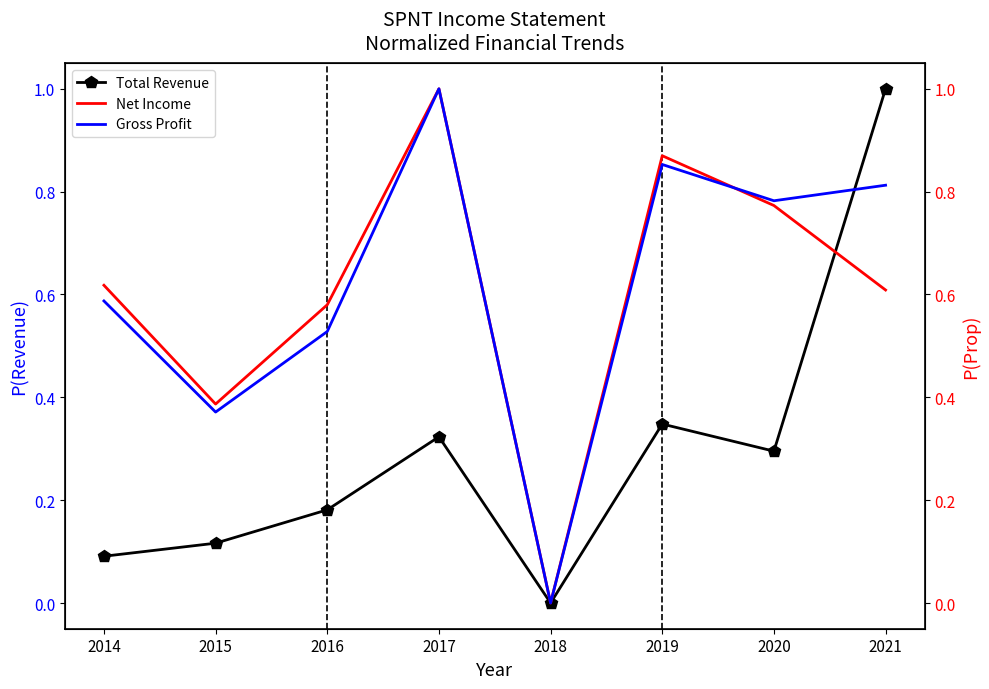

What is the value of the Total Revenue point at the 3rd from the left?

0.2